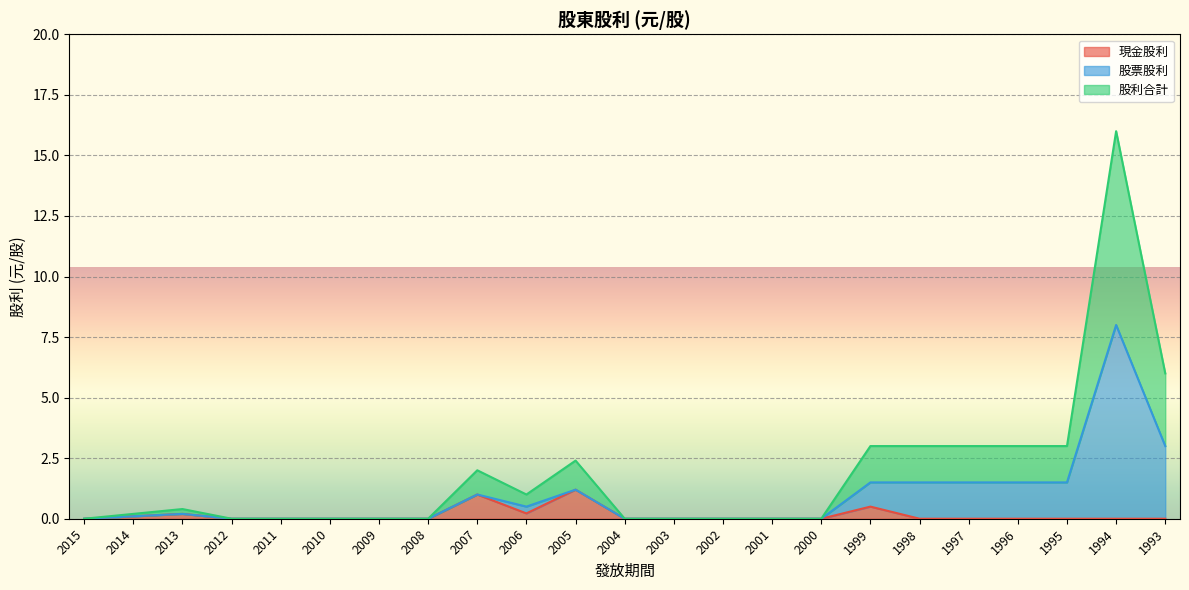

What is the value of the 股票股利 point at the 11th from the left?

1.2